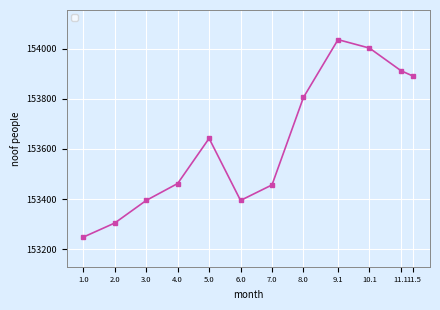

Where is the data nearest to the value 153642?

5.0